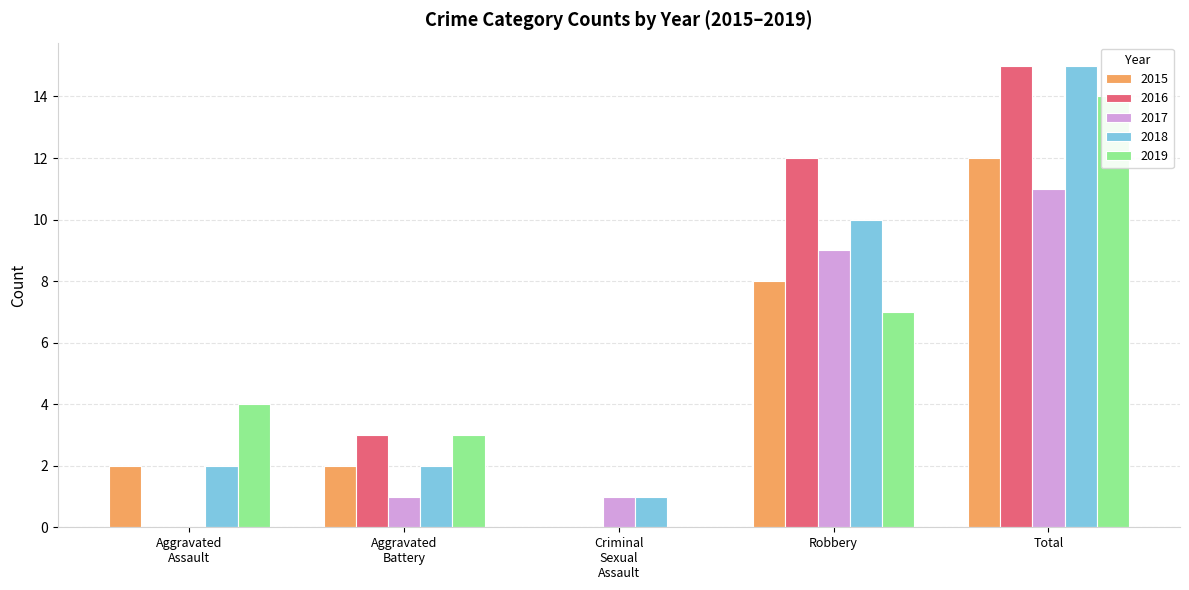

What is the maximum value for 2018?

15